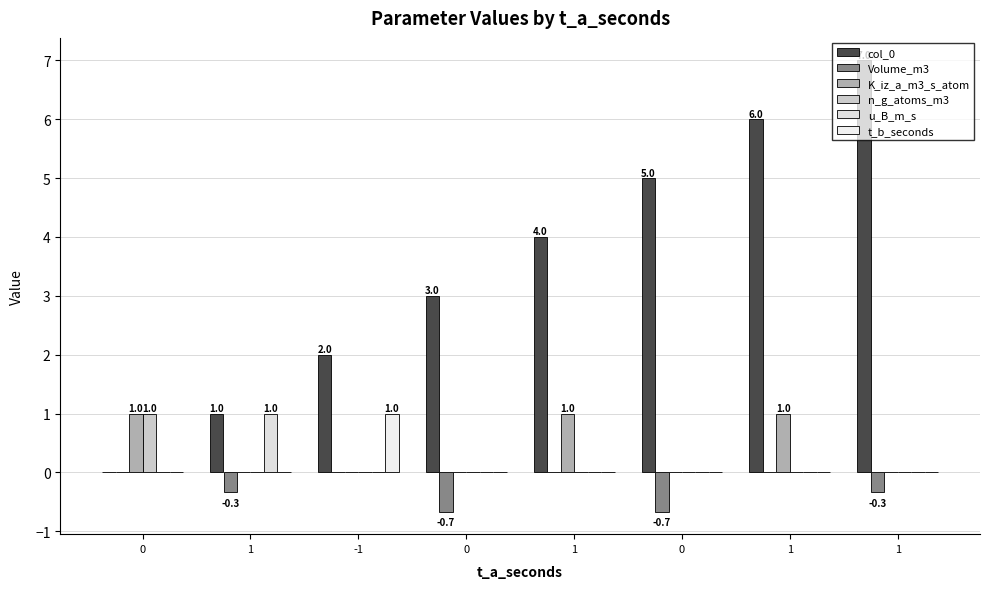

Reading left to right, transcribe all the data shown in this chart.

col_0: 0.0	1.0	2.0	3.0	4.0	5.0	6.0	7.0
Volume_m3: 0.0	-0.3	0.0	-0.7	0.0	-0.7	0.0	-0.3
K_iz_a_m3_s_atom: 1.0	0.0	0.0	0.0	1.0	0.0	1.0	0.0
n_g_atoms_m3: 1.0	0.0	0.0	0.0	0.0	0.0	0.0	0.0
u_B_m_s: 0.0	1.0	0.0	0.0	0.0	0.0	0.0	0.0
t_b_seconds: 0.0	0.0	1.0	0.0	0.0	0.0	0.0	0.0